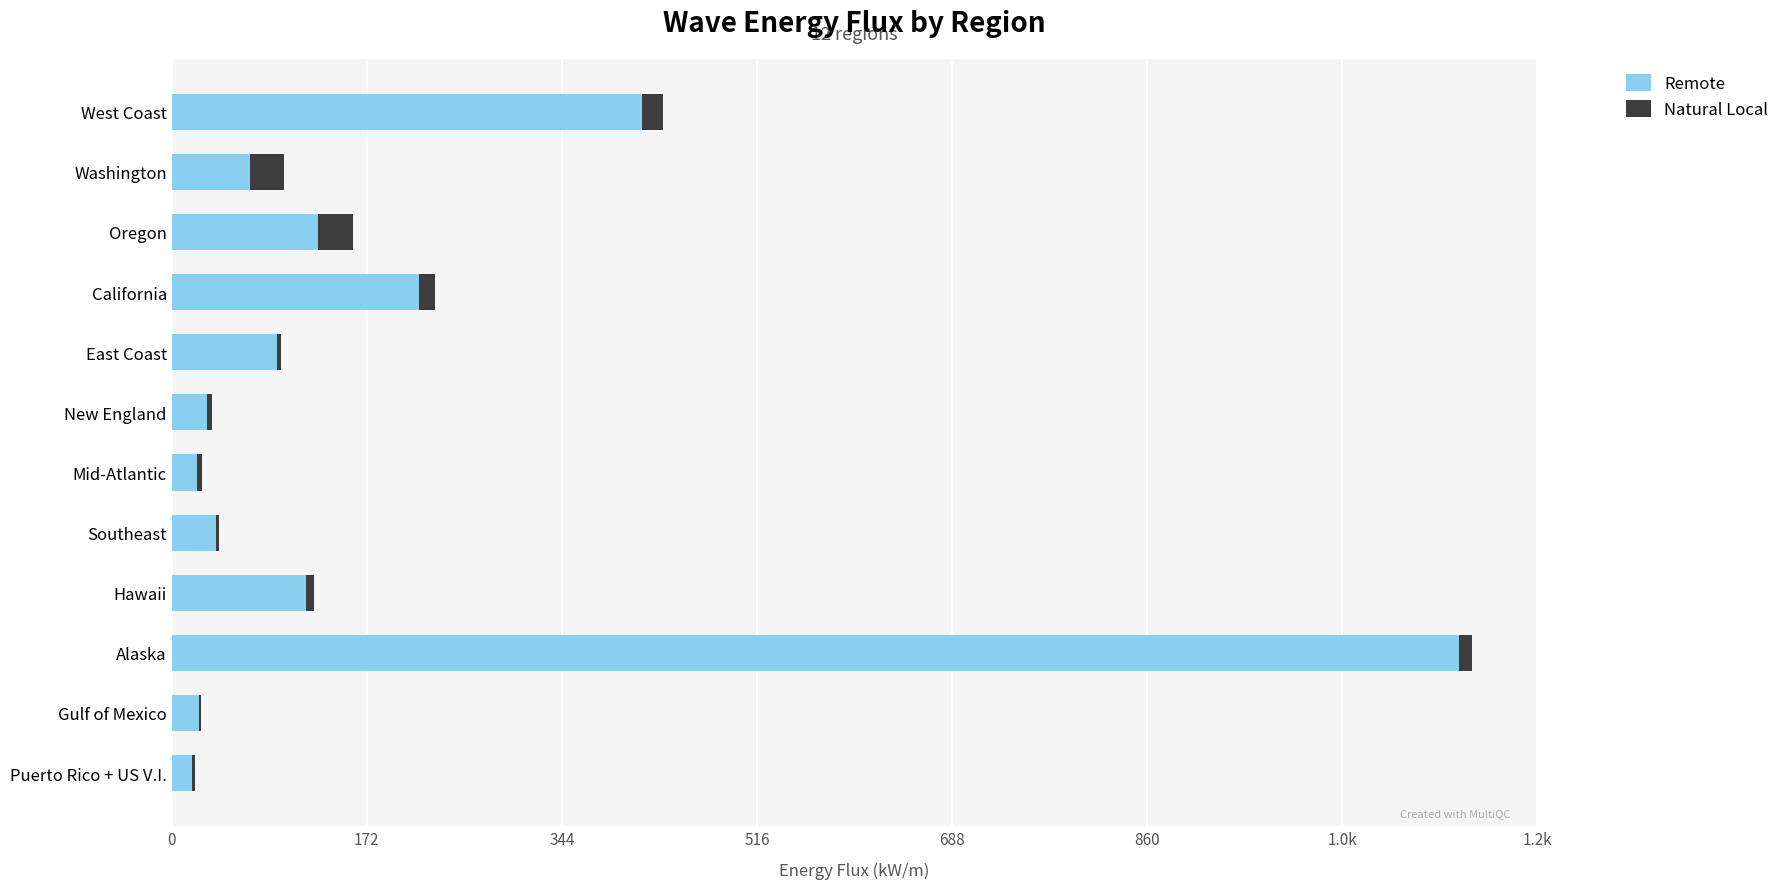

Reading left to right, what are all the values shown in this chart?

Remote: 414.9	68.9	128.7	218.3	93.1	31.3	22.5	39.4	118.0	1135.3	24.5	17.6
Natural Local: 18.5	30.5	30.8	13.7	3.3	4.4	3.9	2.6	7.7	11.6	1.0	3.2